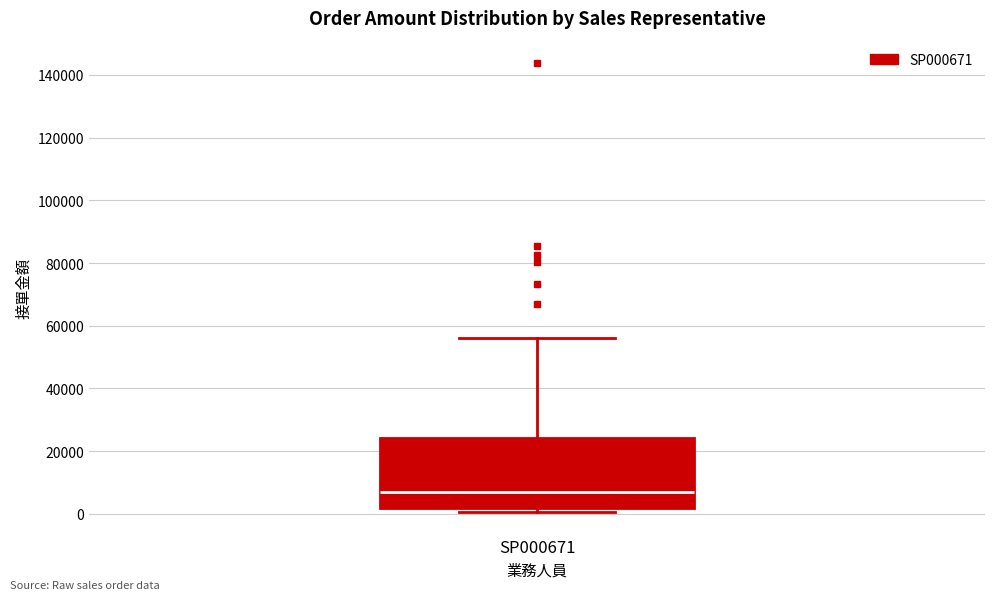

Read this box plot against the y-axis: the position of the median line, the range covered by the box, and the ends of both whiskers. The values are not printed on the chart, so give them approximately, as read against the axis.

median 6000, box 2000 to 24000, whiskers 0 to 56000